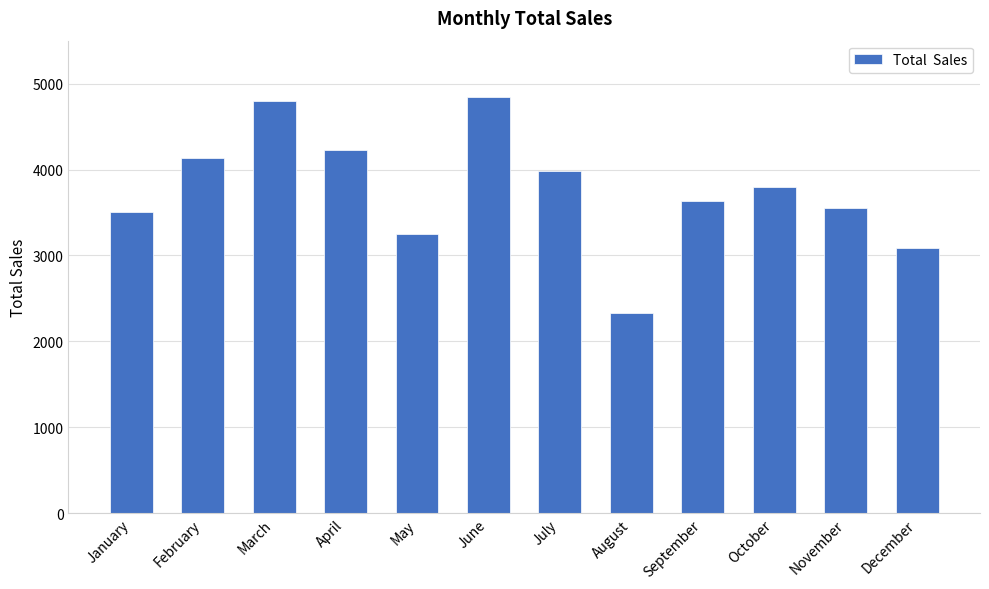

How many series are shown in this chart?

1